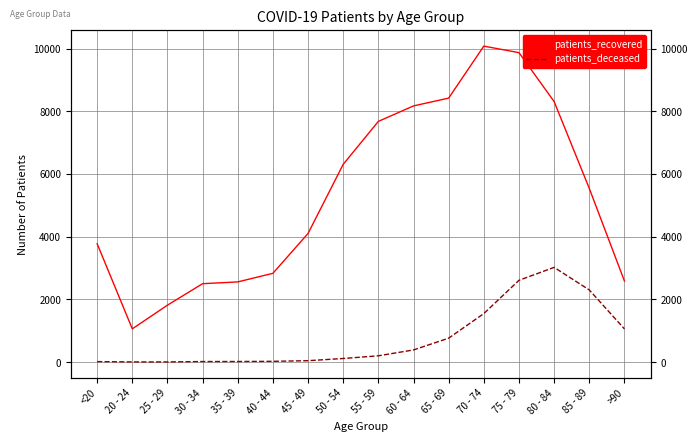

Rank the categories by patients_deceased value from highest to lowest.

80 - 84, 75 - 79, 85 - 89, 70 - 74, >90, 65 - 69, 60 - 64, 55 - 59, 50 - 54, 45 - 49, 40 - 44, 35 - 39, 30 - 34, <20, 20 - 24, 25 - 29